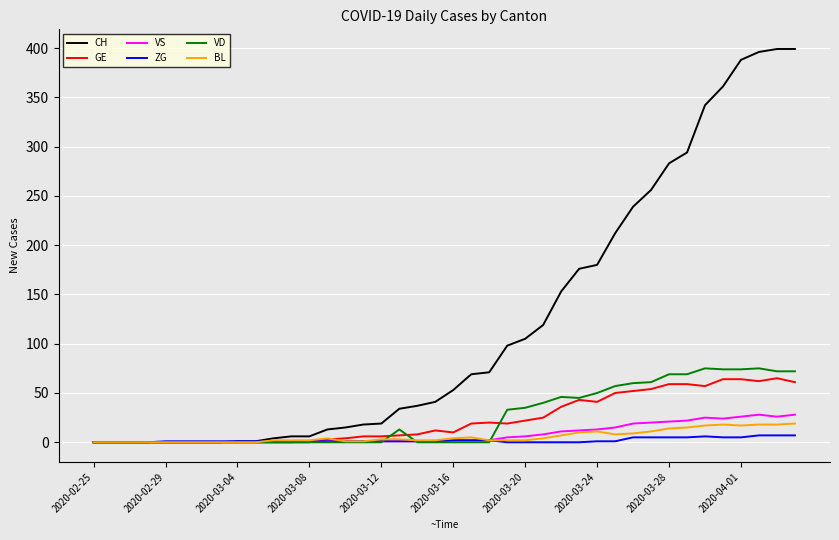

What are all the series names shown in the legend?

CH, GE, VS, ZG, VD, BL